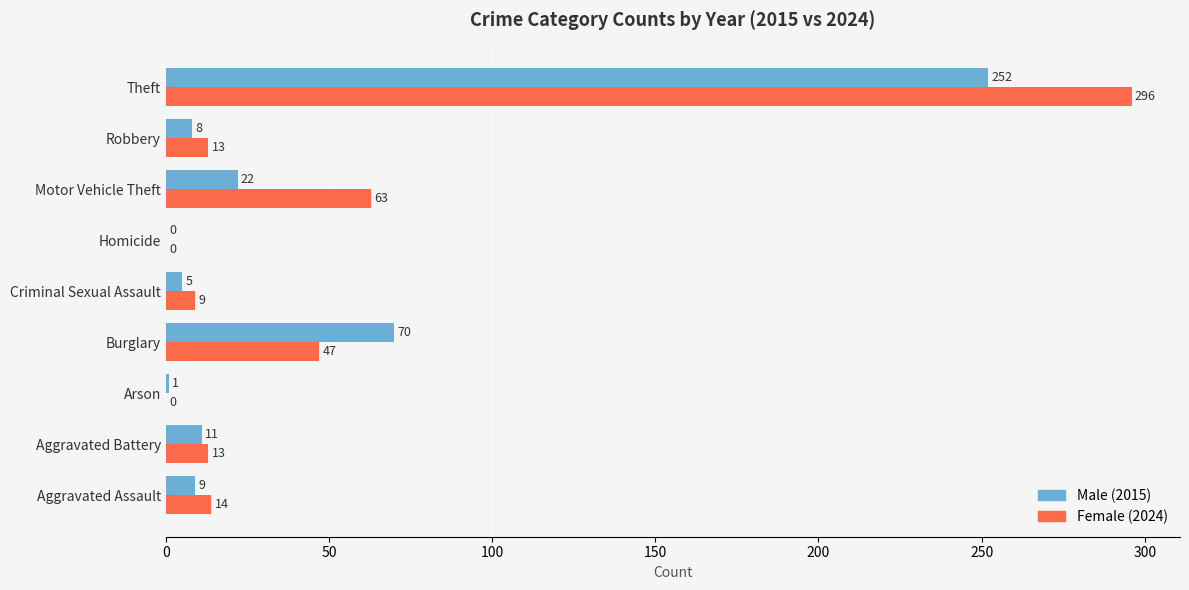

The Female (2024) series shows 40 at Motor Vehicle Theft. True or false?

False